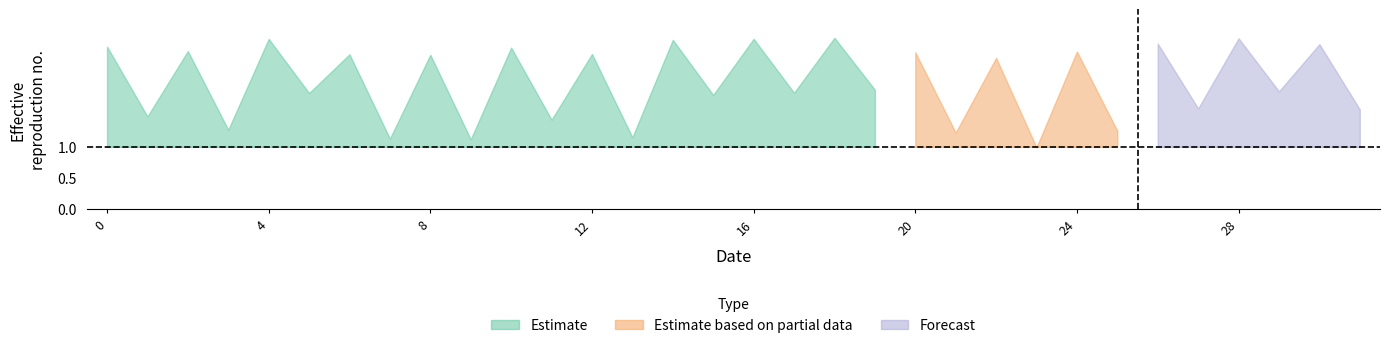

What is the change in value from 6 to 11?

-1.0